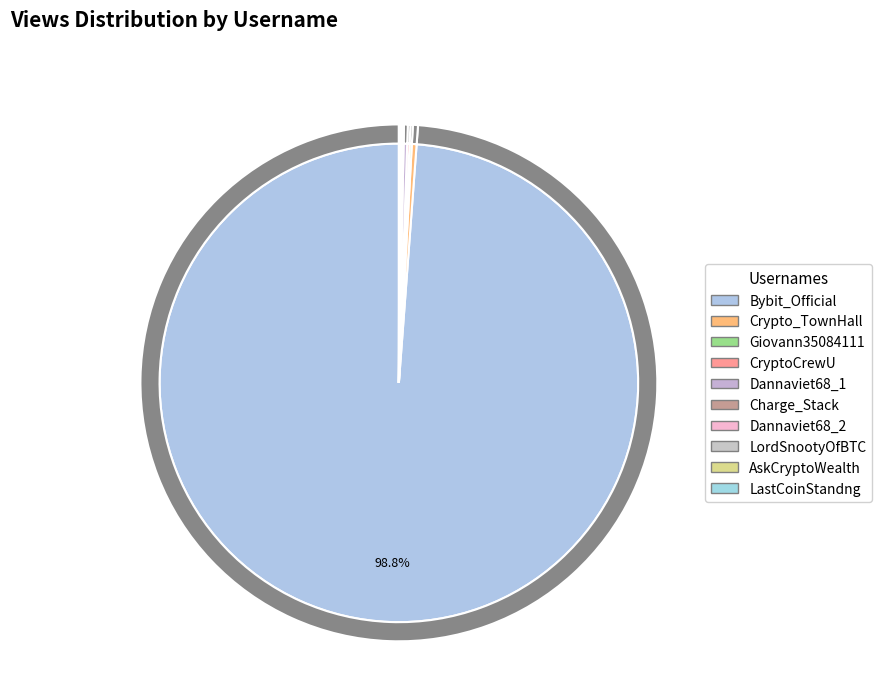

What is the ratio of the value at Dannaviet68_2 to the value at Dannaviet68_1?

0.3